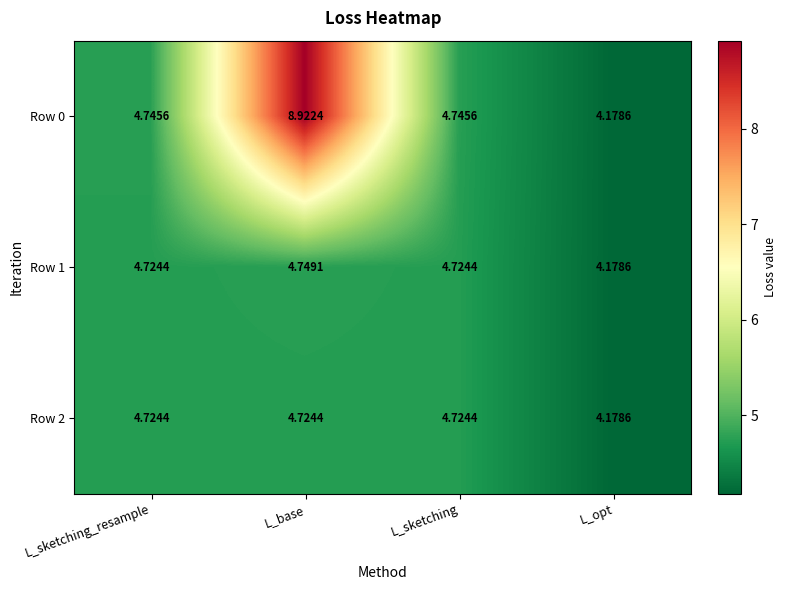

Which label corresponds to the smallest value in the chart?

L_opt